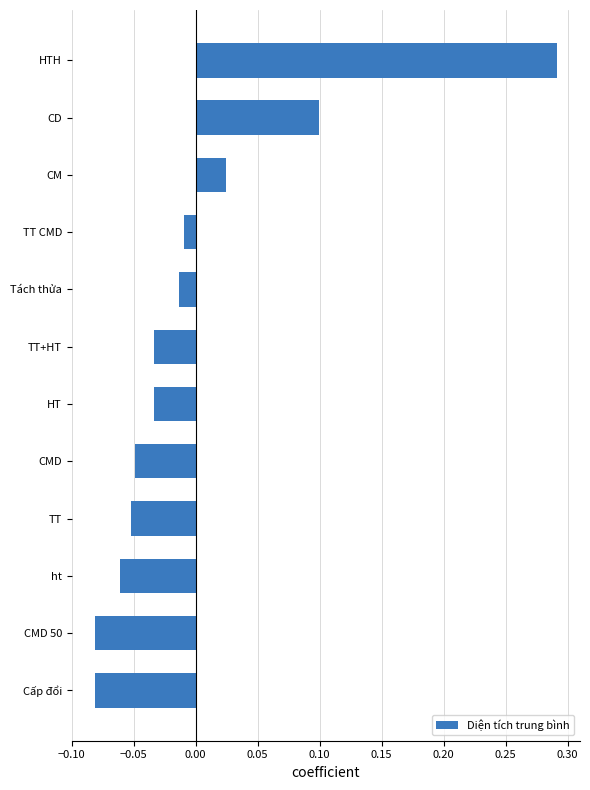

Which has a higher value, HTH or TT+HT?

HTH